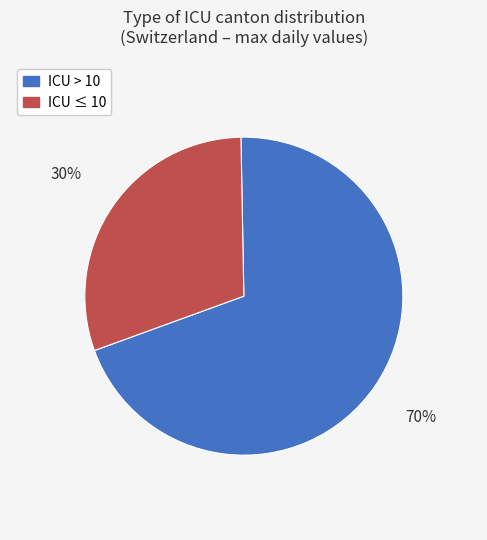

Is there a majority slice in this chart?

Yes